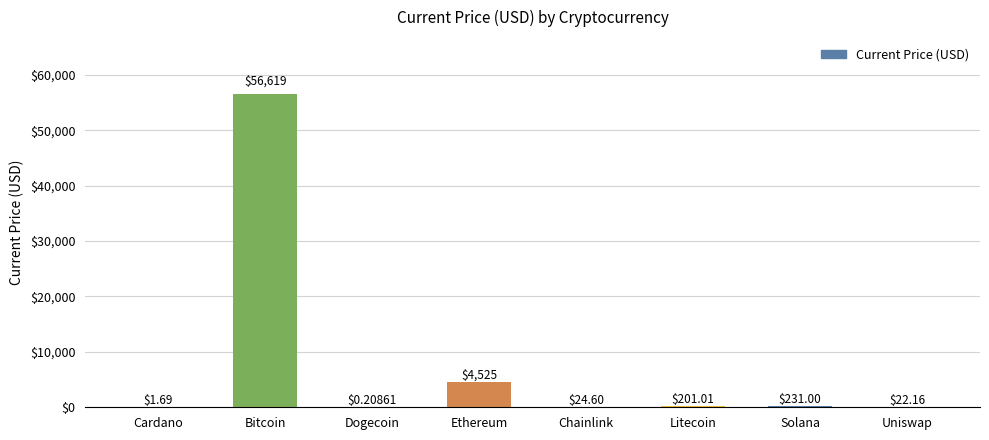

Is it true that the value at Bitcoin is 29081.0?

False